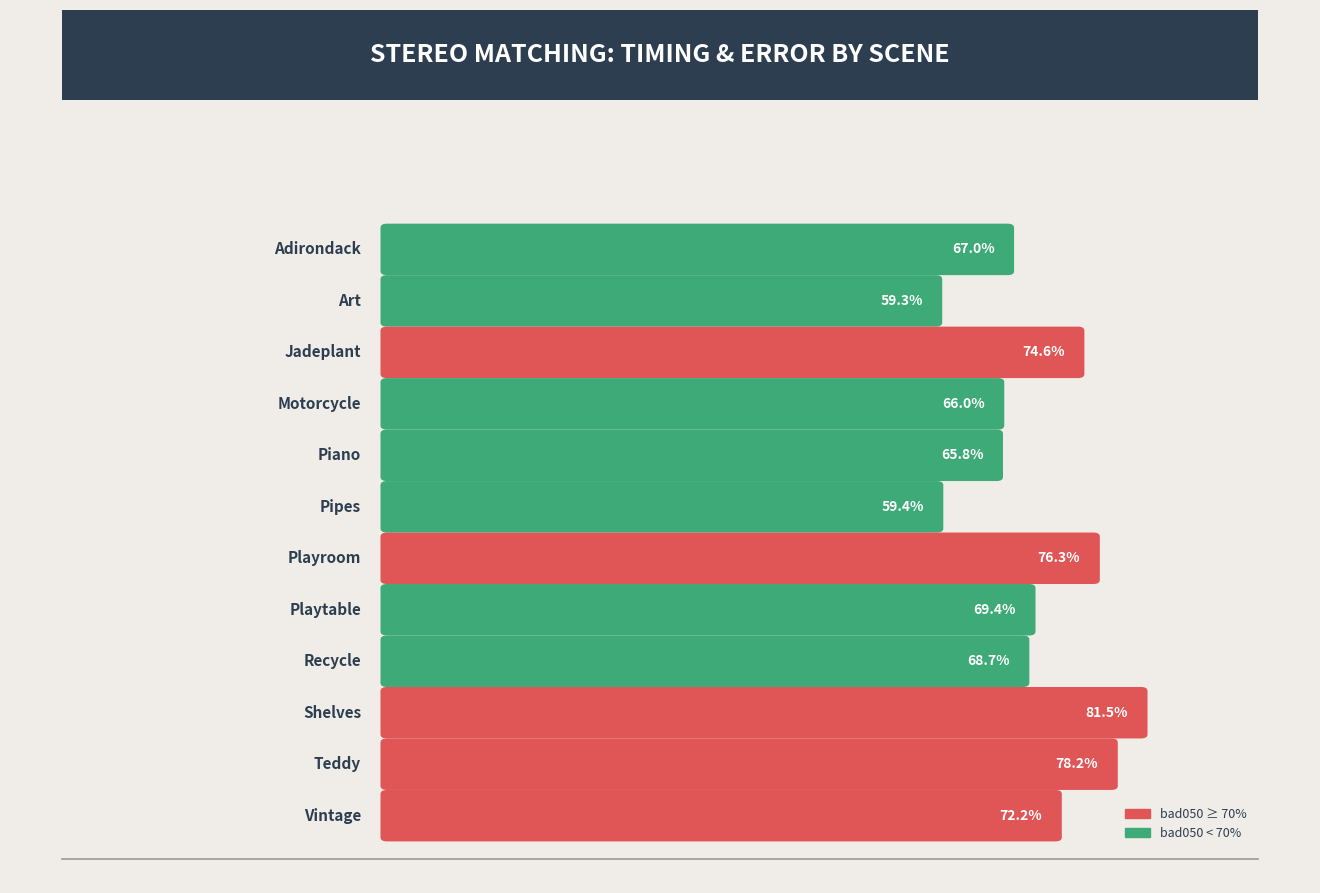

True or false: time has a value of 5.4 at Vintage.

False